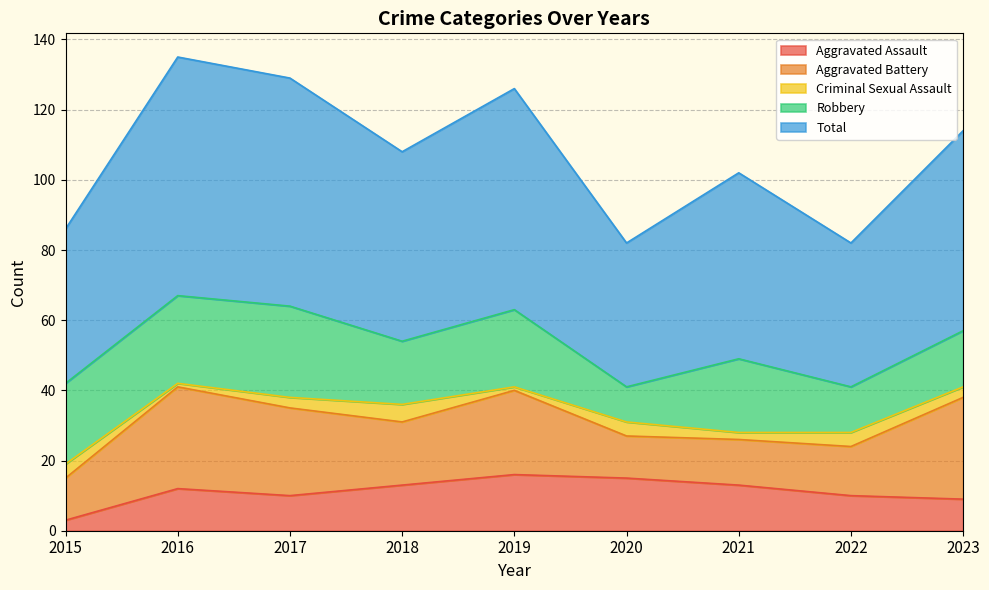

Is it true that Robbery equals 3 at 2023?

False